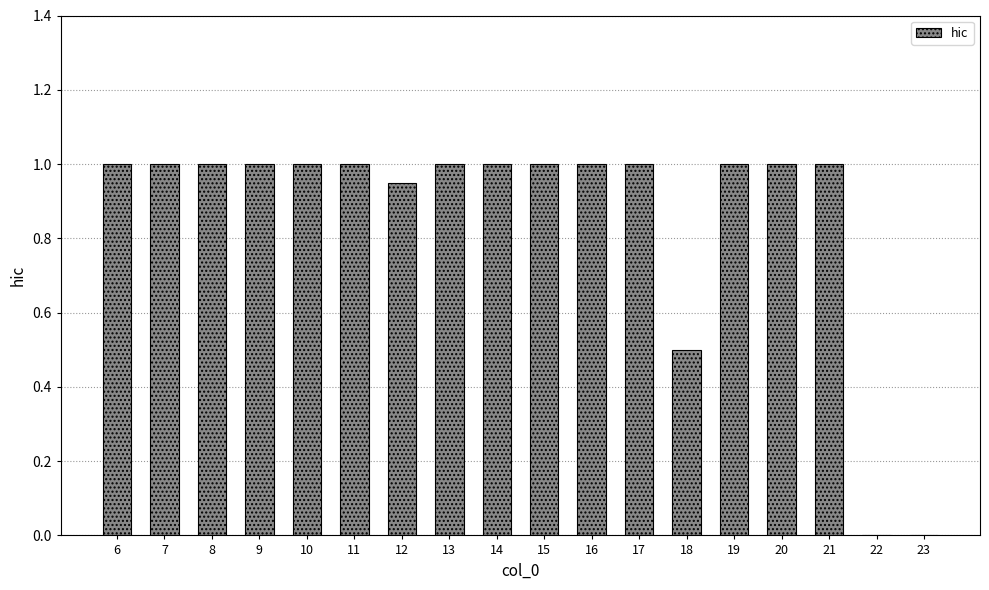

Between 18 and 15, which is larger?

15